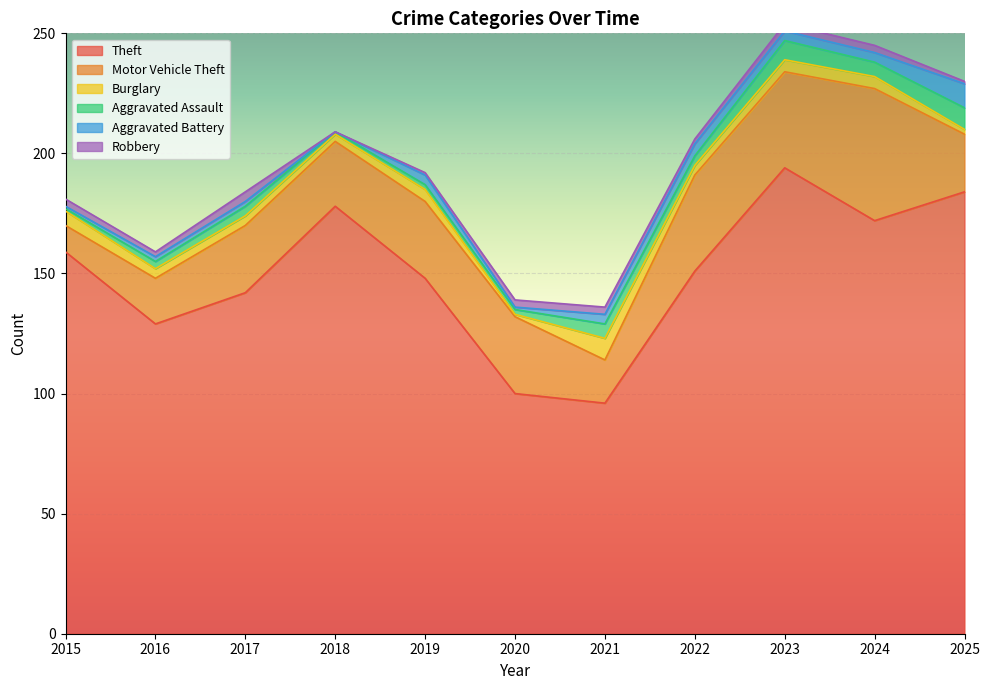

The Aggravated Assault series shows 9 at 2025. True or false?

True